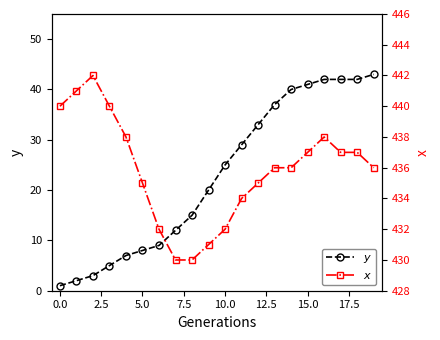

Is this an area chart (filled region under the line)?

No